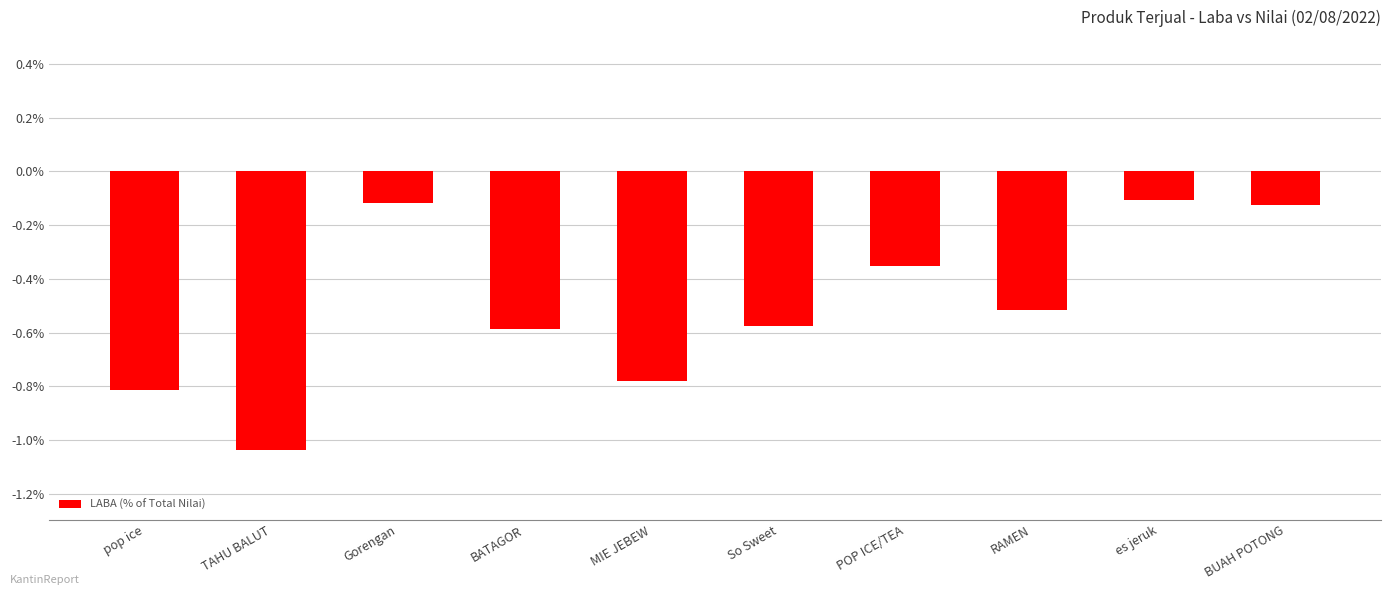

At which category does the chart reach its minimum across all series?

TAHU BALUT